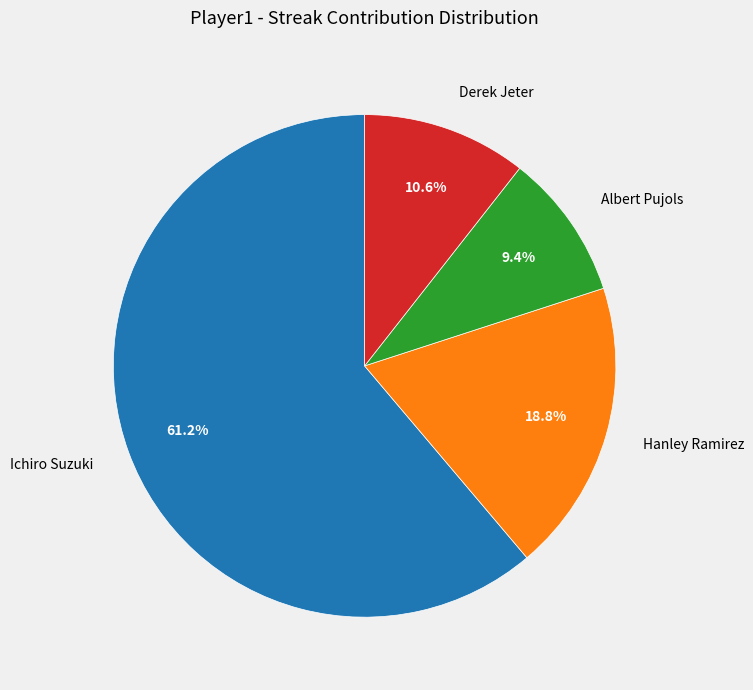

Which slice is the largest?

Ichiro Suzuki